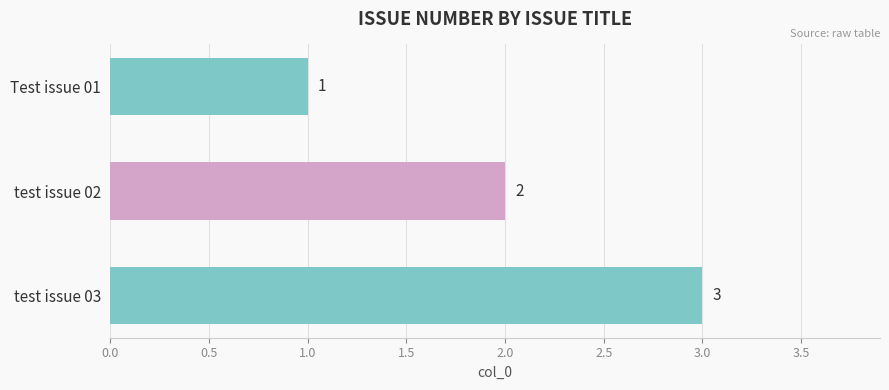

Reading top to bottom, what are all the values shown in this chart?

Test issue 01=1	test issue 02=2	test issue 03=3